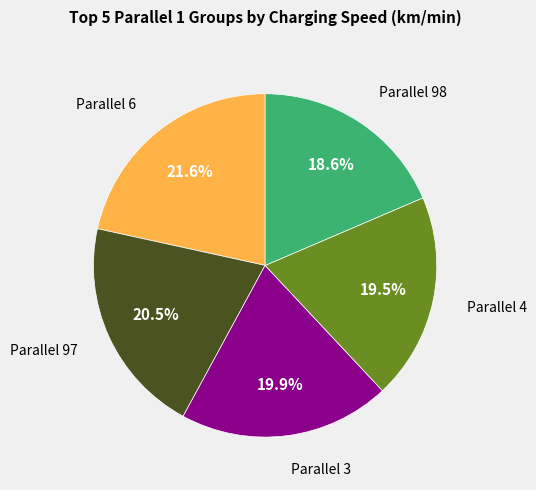

How many slices are in this pie chart?

5